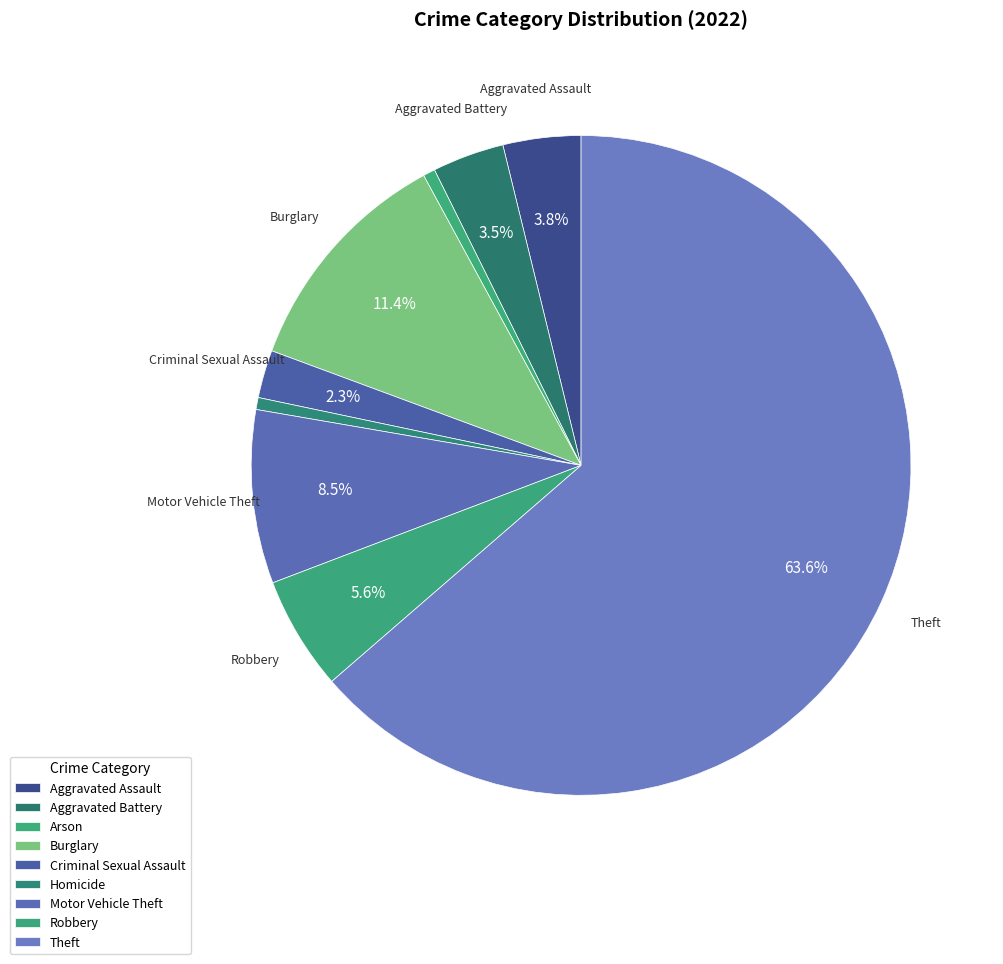

What is the change in value from Aggravated Assault to Burglary?

+26